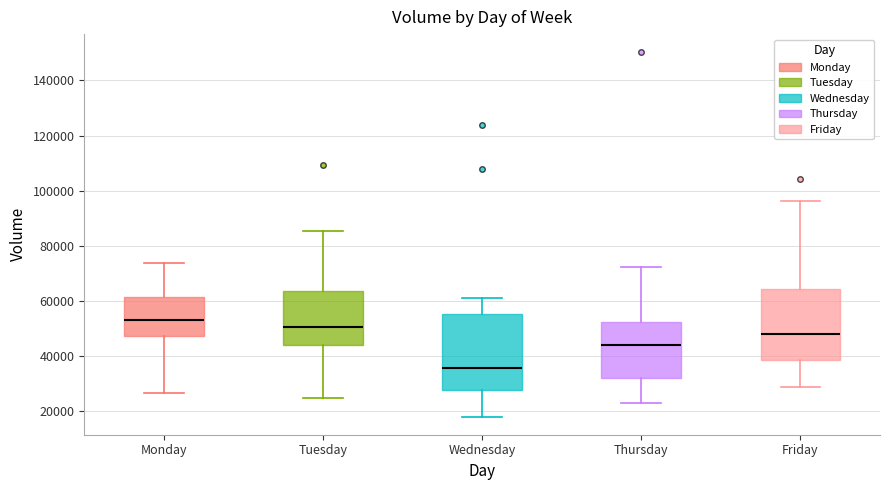

Which box's median line is the highest?

Monday